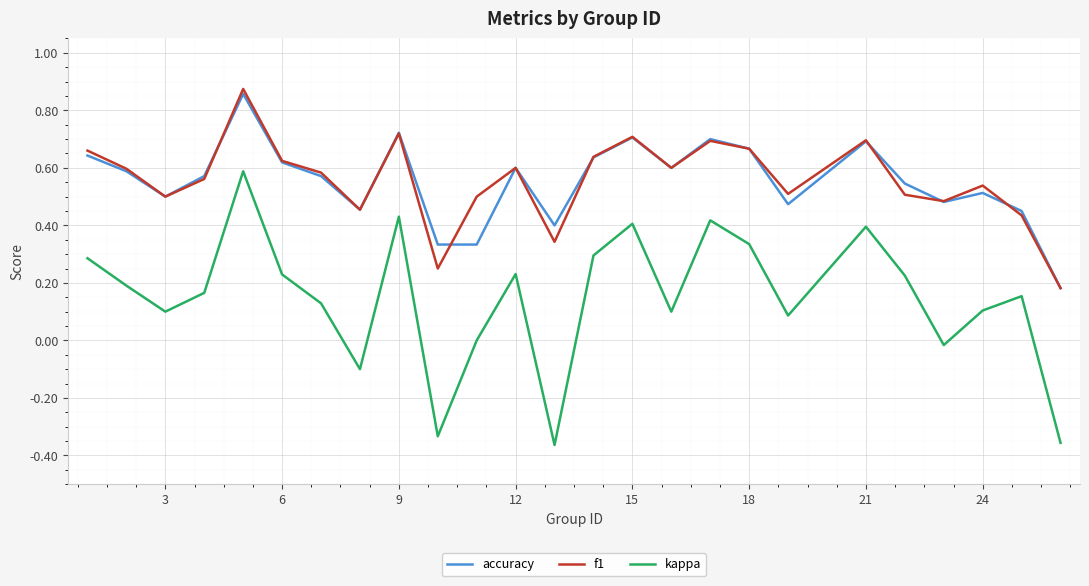

What are all the series names shown in the legend?

accuracy, f1, kappa